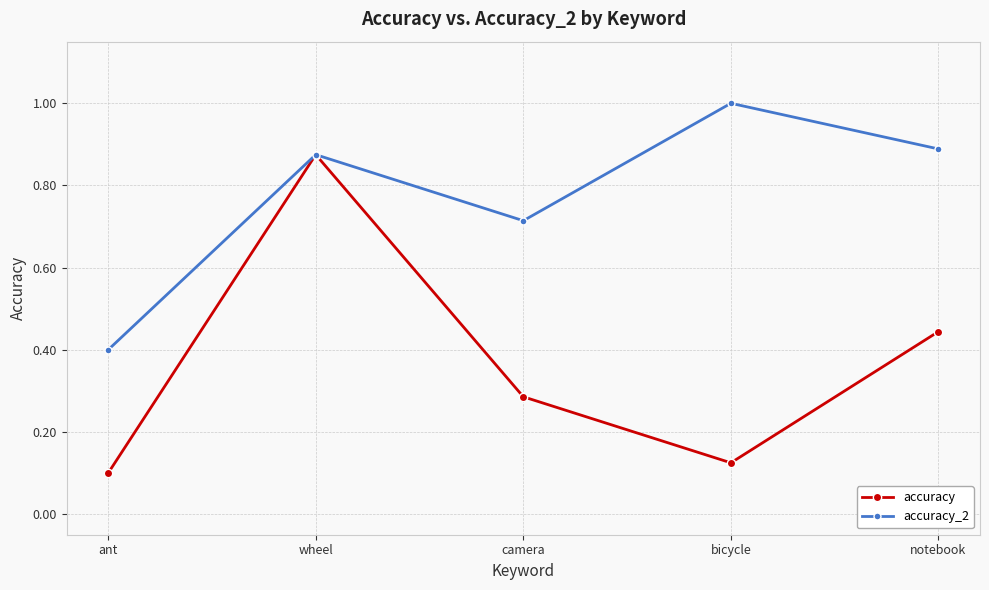

What is the highest value of the accuracy_2 series?

1.0